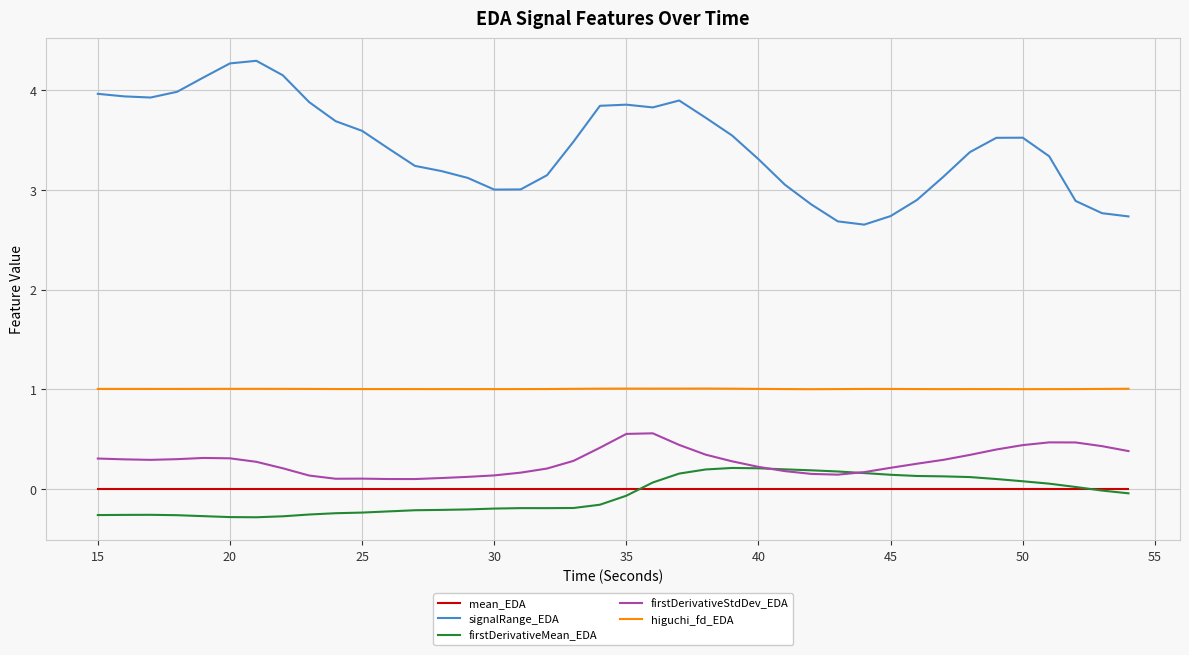

Which series has the widest spread of values?

signalRange_EDA